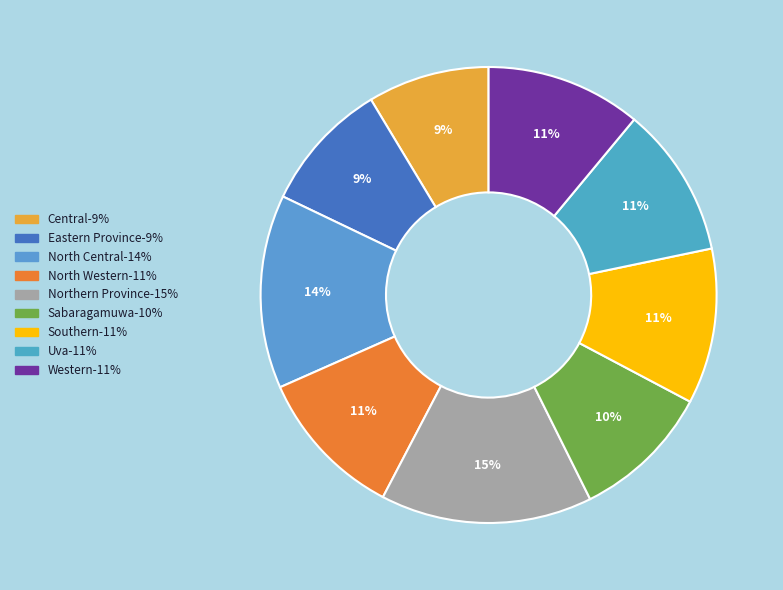

True or false: Sabaragamuwa accounts for 10% of the total.

True